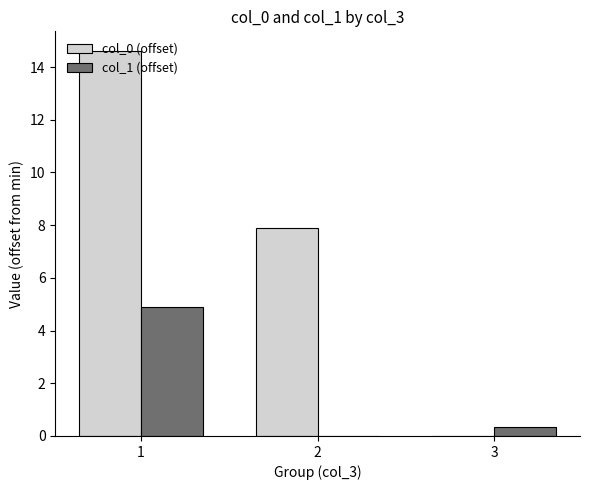

Which series has the largest total across all categories?

col_0 (offset)